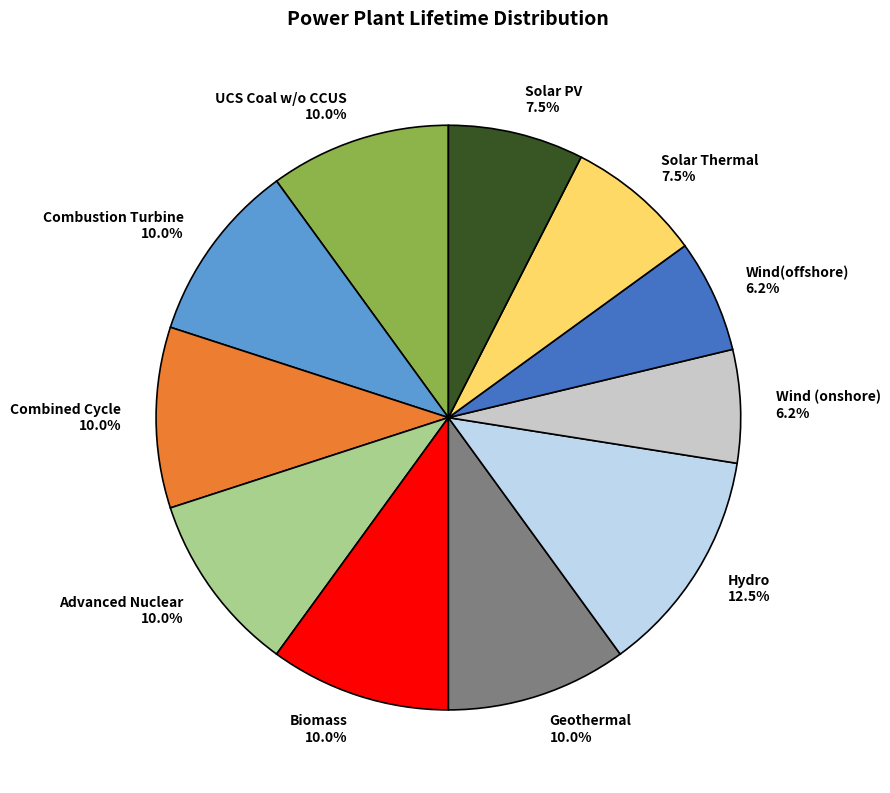

What is the ratio of the value at Wind(offshore) to the value at Combustion Turbine?

0.6